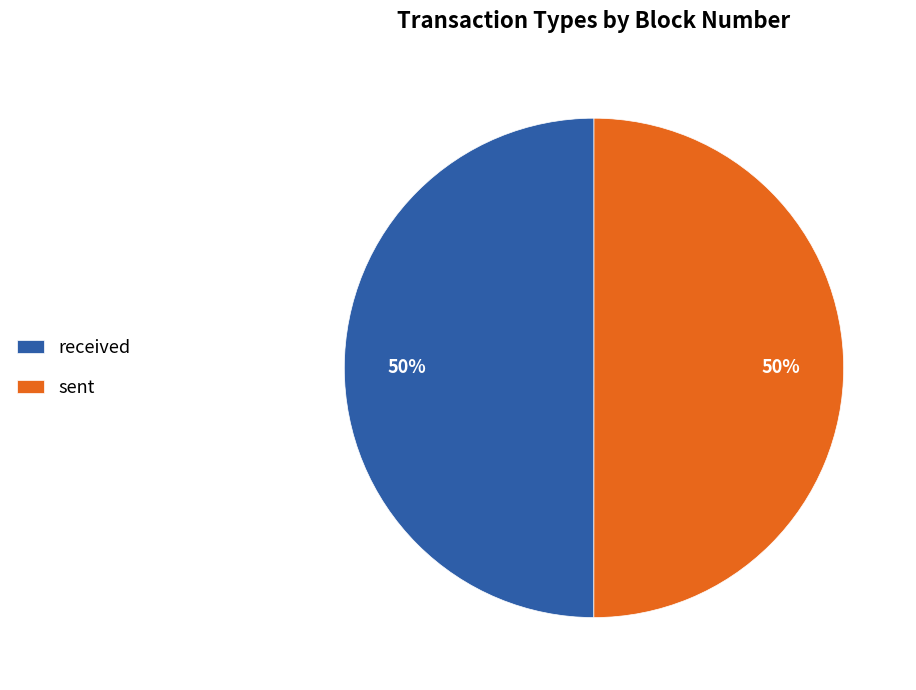

Is it true that received is 44% of the pie?

False